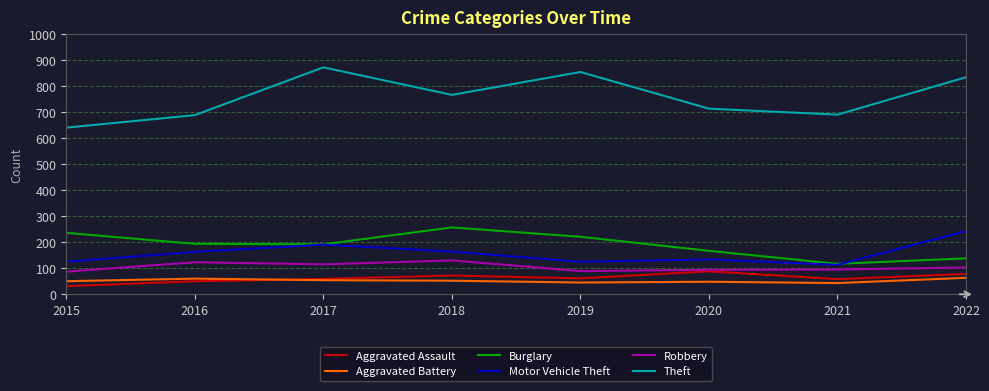

What is the spread (max minus min) of values at 2021?

648